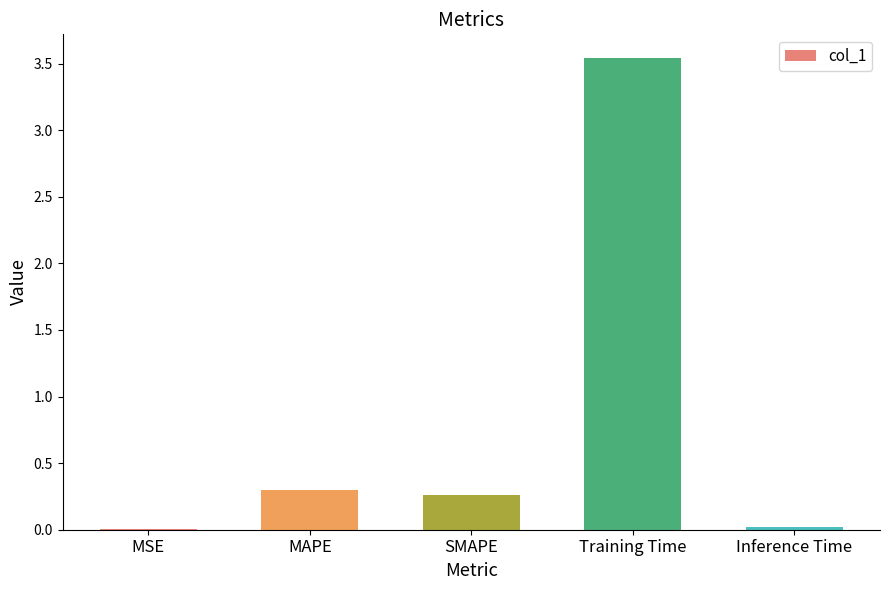

What is the average value?

0.8